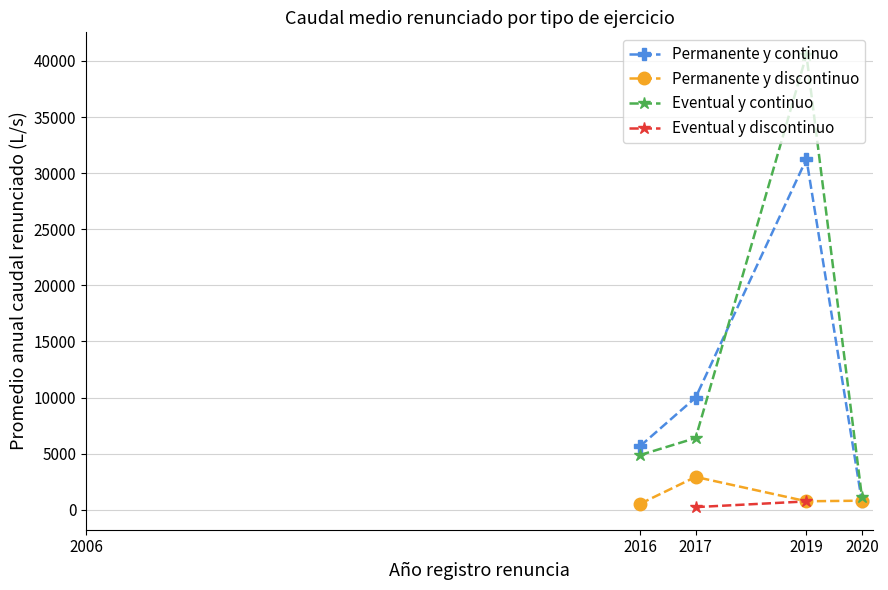

Which has a higher value, 2019 or 2020?

2019